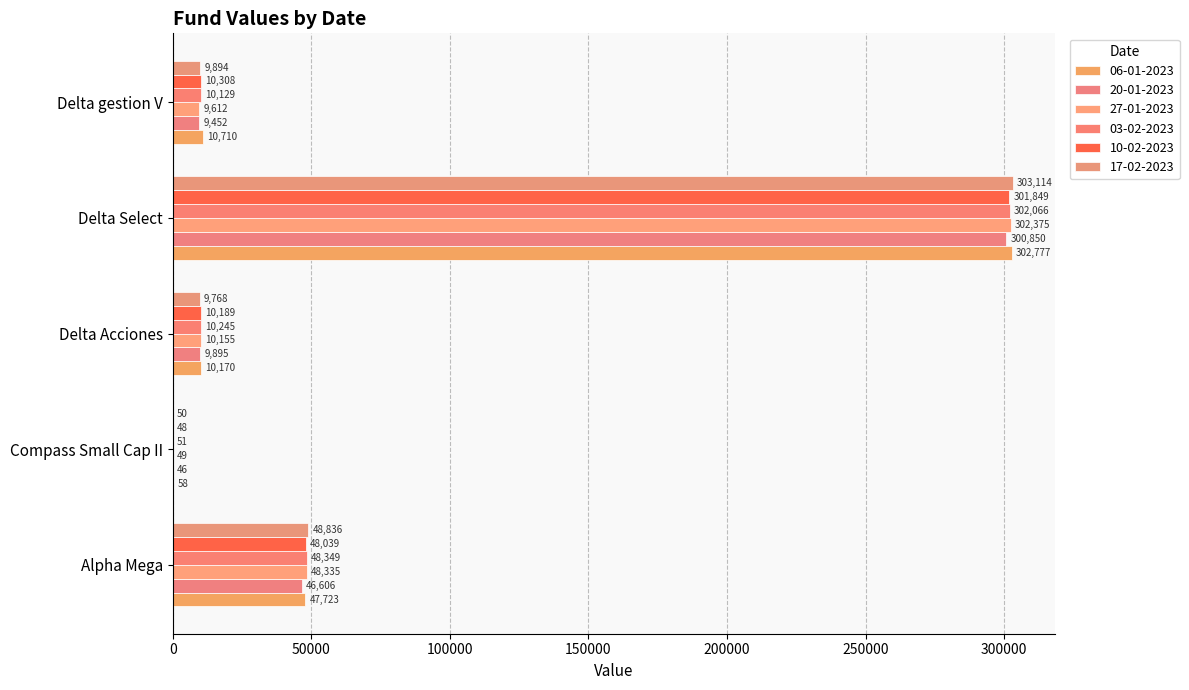

Reading left to right, extract all data points from this chart.

06-01-2023: 47722.9	57.8	10170.3	302776.8	10709.8
20-01-2023: 46606.3	45.8	9895.3	300849.8	9452.1
27-01-2023: 48335.1	48.7	10154.9	302374.9	9611.9
03-02-2023: 48349.3	51.2	10244.9	302066.1	10129.2
10-02-2023: 48038.6	47.8	10188.7	301848.5	10307.6
17-02-2023: 48836.1	50.3	9768.3	303114.0	9893.9